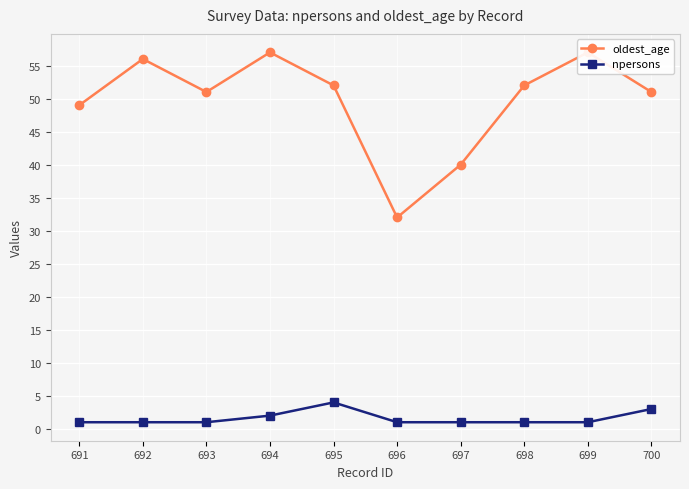

The value of npersons at 692 is 1. True or false?

True